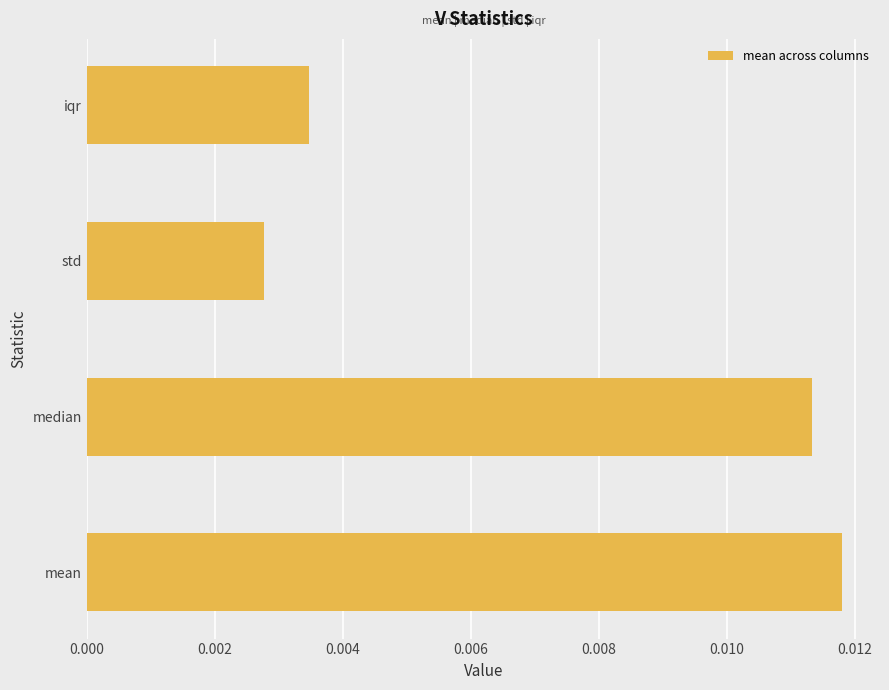

Count the values in the range 0 to 1.

4